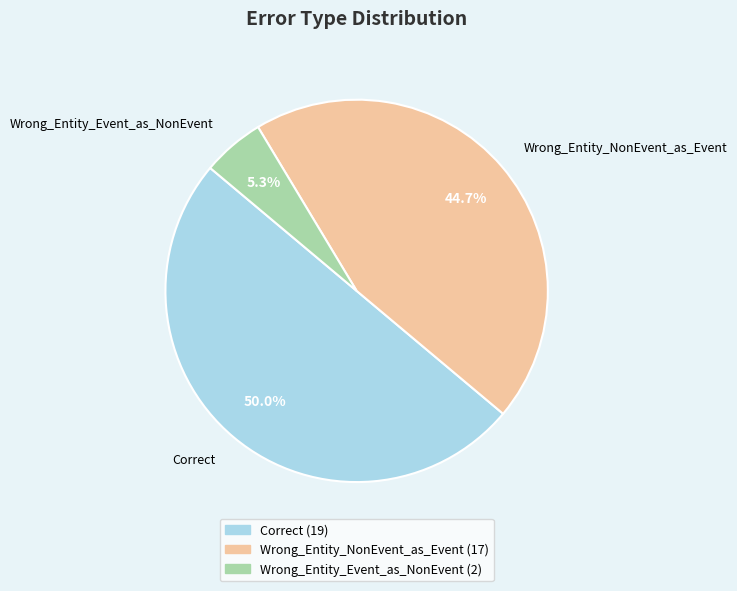

Which category has the smallest portion of the pie?

Wrong_Entity_Event_as_NonEvent